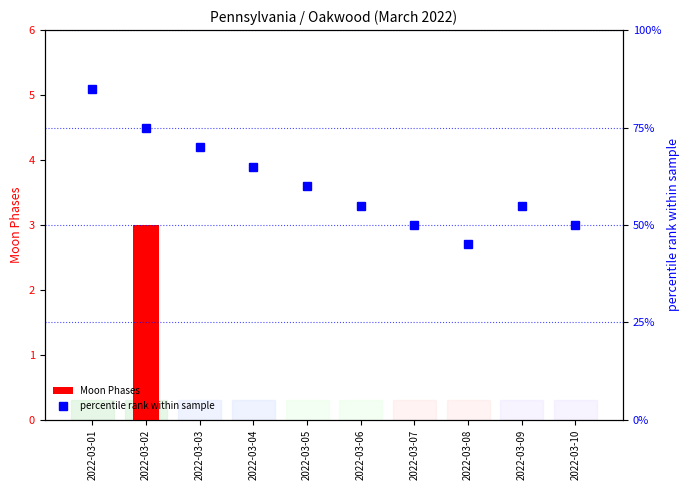

At which category is the sum across all series the highest?

2022-03-01